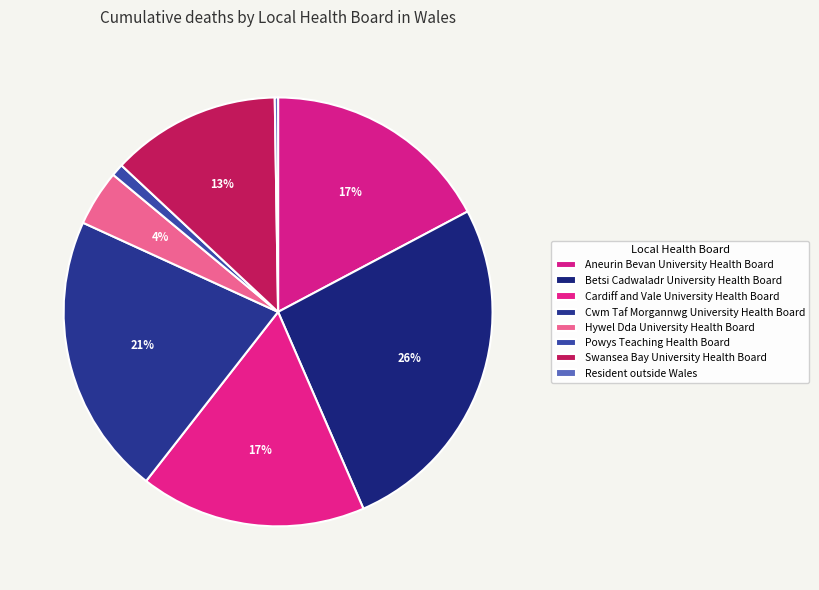

To the nearest percent, what is the difference between the largest and smallest slice percentages?

26%